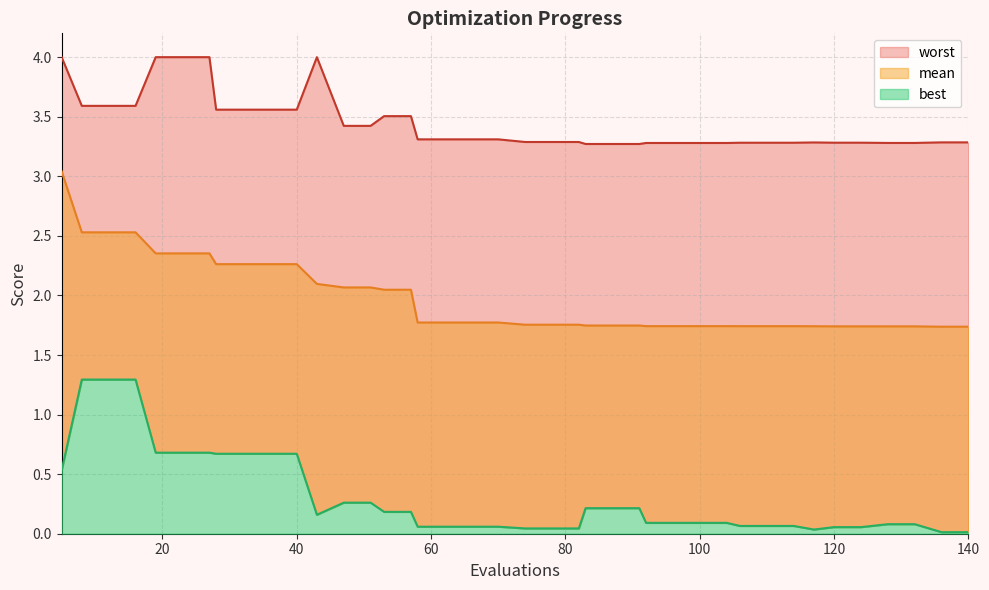

List the series in order of their peak value, highest first.

worst, mean, best